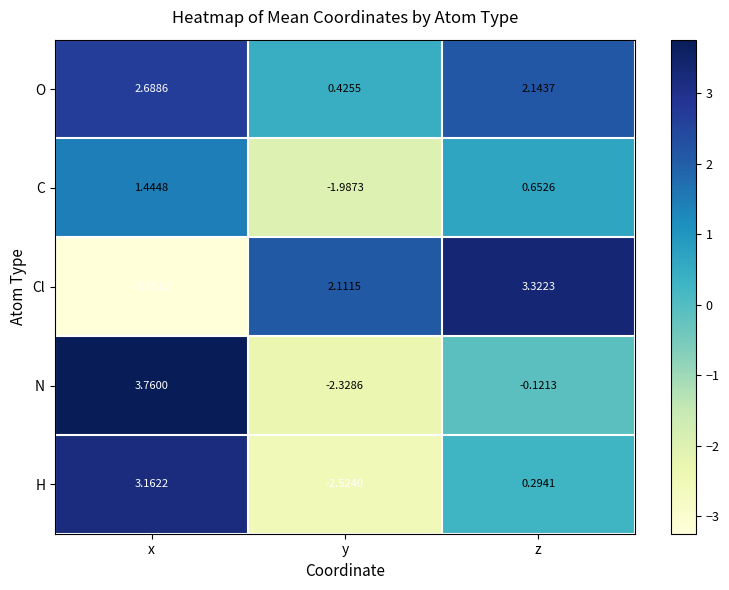

Where is O nearest to the value 1?

y